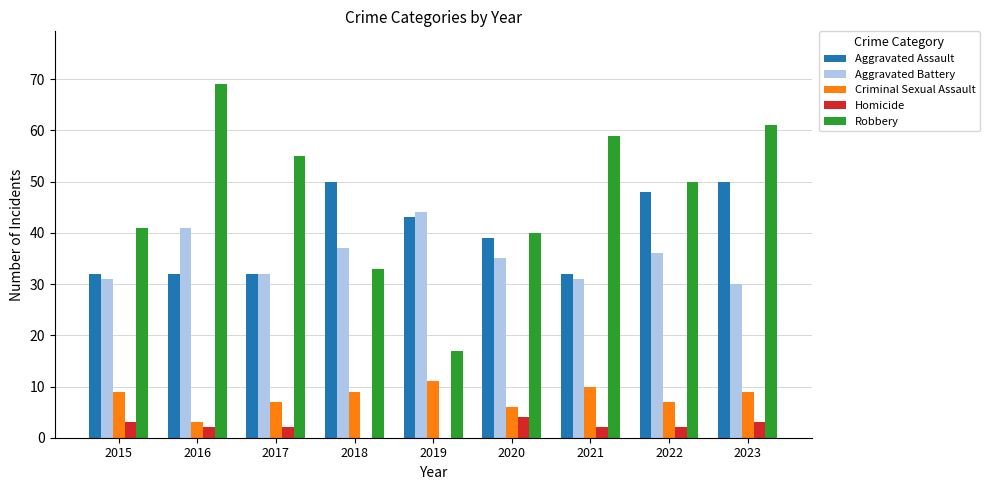

What is the average value of the Aggravated Assault series?

40